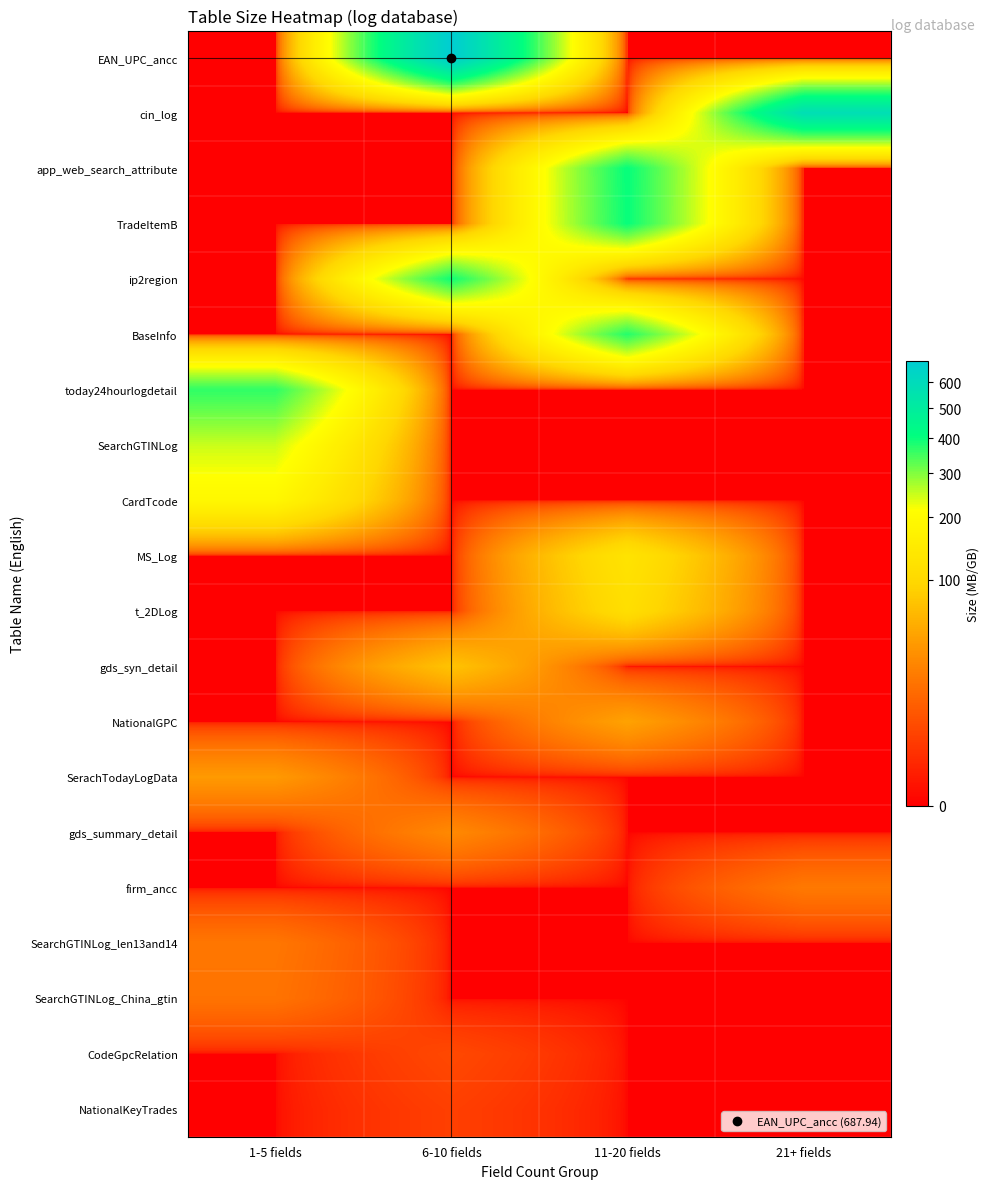

Reading right to left, list all the values displayed in this chart.

EAN_UPC_ancc: 21+ fields=0.0	11-20 fields=0.0	6-10 fields=687.9	1-5 fields=0.0
cin_log: 21+ fields=578.3	11-20 fields=0.0	6-10 fields=0.0	1-5 fields=0.0
app_web_search_attribute: 21+ fields=0.0	11-20 fields=402.8	6-10 fields=0.0	1-5 fields=0.0
TradeItemB: 21+ fields=0.0	11-20 fields=400.8	6-10 fields=0.0	1-5 fields=0.0
ip2region: 21+ fields=0.0	11-20 fields=0.0	6-10 fields=393.1	1-5 fields=0.0
BaseInfo: 21+ fields=0.0	11-20 fields=374.5	6-10 fields=0.0	1-5 fields=0.0
today24hourlogdetail: 21+ fields=0.0	11-20 fields=0.0	6-10 fields=0.0	1-5 fields=365.9
SearchGTINLog: 21+ fields=0.0	11-20 fields=0.0	6-10 fields=0.0	1-5 fields=248.3
CardTcode: 21+ fields=0.0	11-20 fields=0.0	6-10 fields=0.0	1-5 fields=189.1
MS_Log: 21+ fields=0.0	11-20 fields=127.9	6-10 fields=0.0	1-5 fields=0.0
t_2DLog: 21+ fields=0.0	11-20 fields=113.0	6-10 fields=0.0	1-5 fields=0.0
gds_syn_detail: 21+ fields=0.0	11-20 fields=0.0	6-10 fields=73.8	1-5 fields=0.0
NationalGPC: 21+ fields=0.0	11-20 fields=44.5	6-10 fields=0.0	1-5 fields=0.0
SerachTodayLogData: 21+ fields=0.0	11-20 fields=0.0	6-10 fields=0.0	1-5 fields=38.5
gds_summary_detail: 21+ fields=0.0	11-20 fields=0.0	6-10 fields=28.7	1-5 fields=0.0
firm_ancc: 21+ fields=20.1	11-20 fields=0.0	6-10 fields=0.0	1-5 fields=0.0
SearchGTINLog_len13and14: 21+ fields=0.0	11-20 fields=0.0	6-10 fields=0.0	1-5 fields=19.0
SearchGTINLog_China_gtin: 21+ fields=0.0	11-20 fields=0.0	6-10 fields=0.0	1-5 fields=17.6
CodeGpcRelation: 21+ fields=0.0	11-20 fields=0.0	6-10 fields=4.9	1-5 fields=0.0
NationalKeyTrades: 21+ fields=0.0	11-20 fields=0.0	6-10 fields=3.3	1-5 fields=0.0